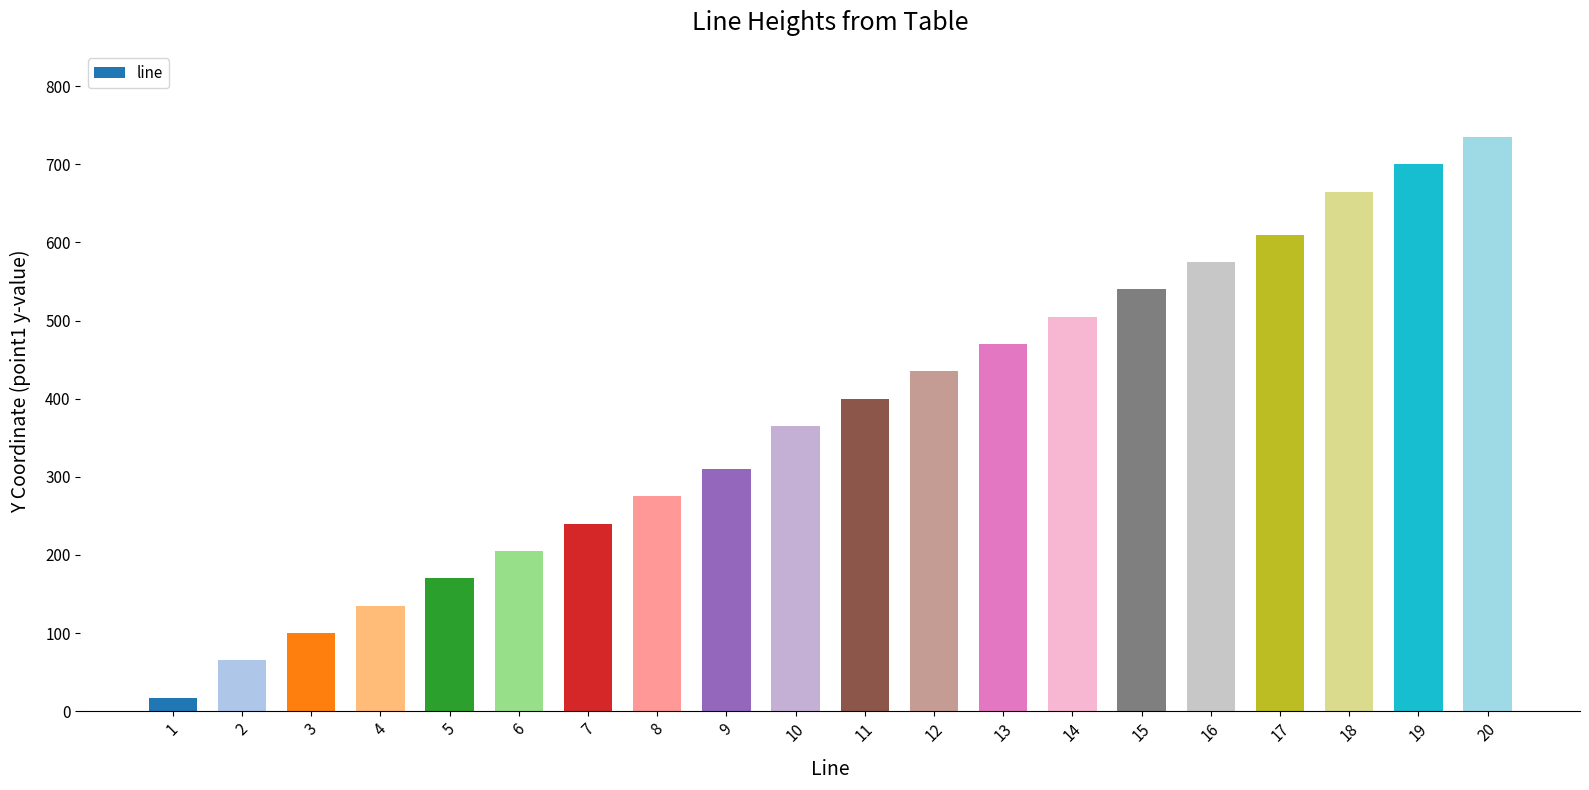

List the labels in order of value, smallest first.

1, 2, 3, 4, 5, 6, 7, 8, 9, 10, 11, 12, 13, 14, 15, 16, 17, 18, 19, 20